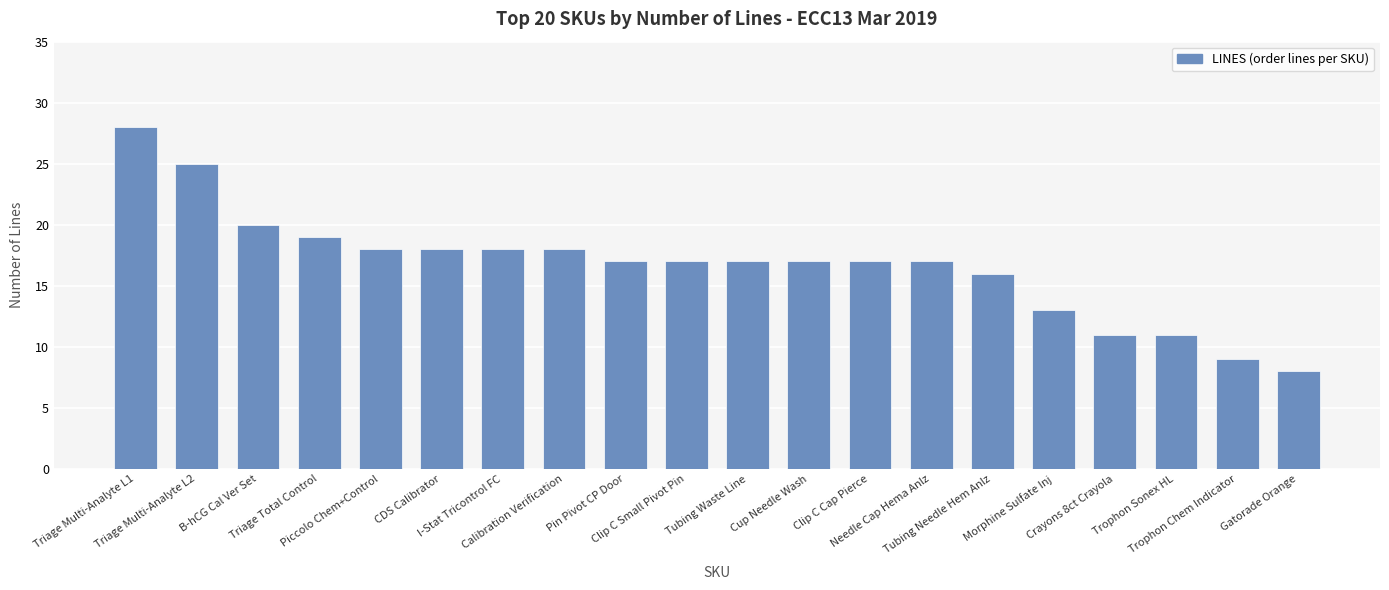

What is the approximate value at B-hCG Cal Ver Set?

20